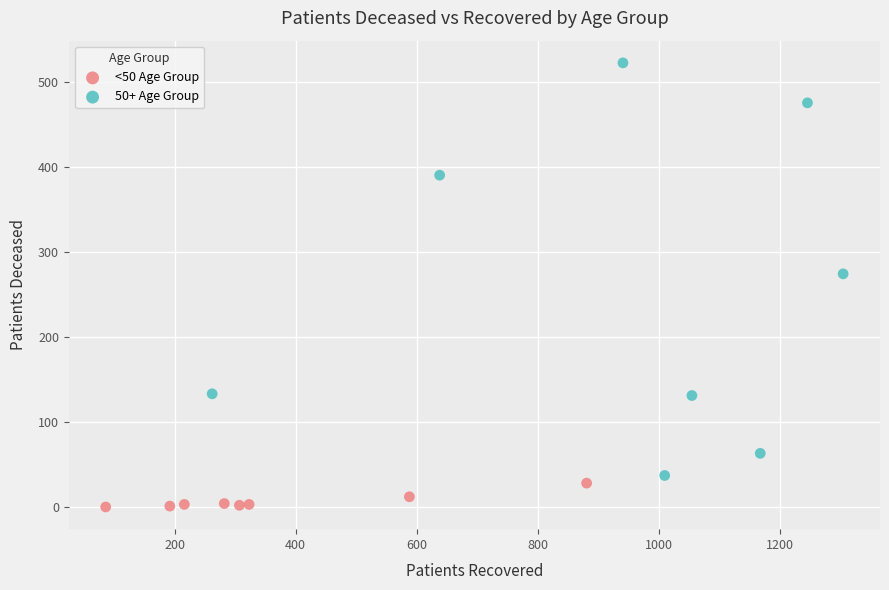

Which series contains the highest Y value?

50+ Age Group